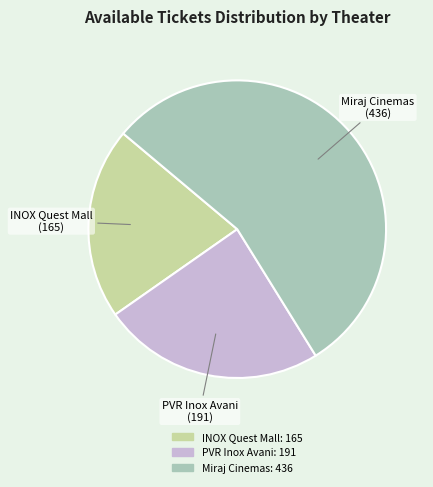

Does any single category account for the majority?

Yes